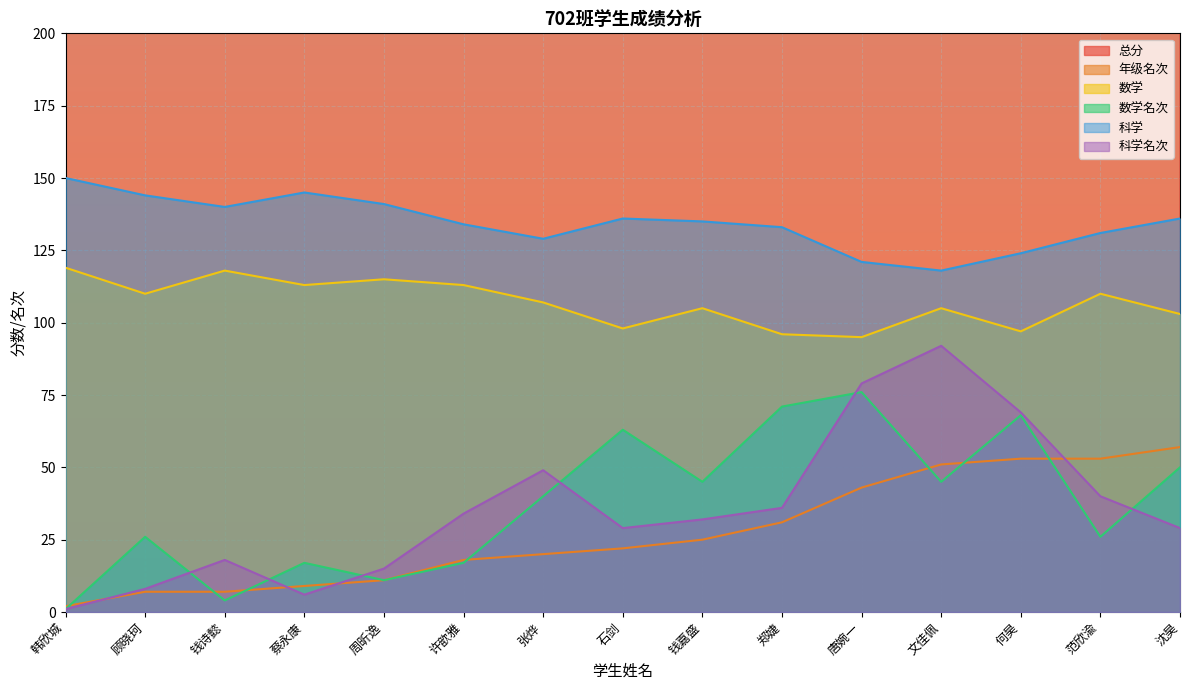

True or false: 科学 and 数学 cross at least once.

False